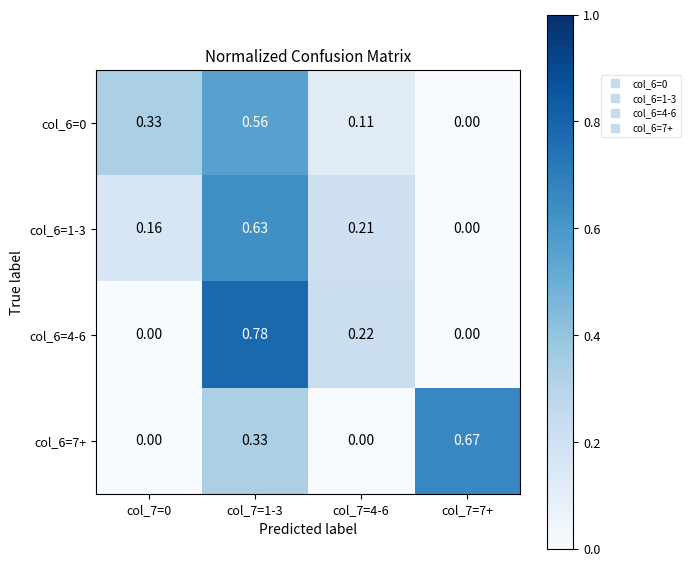

At which category does the chart reach its peak across all series?

col_7=1-3